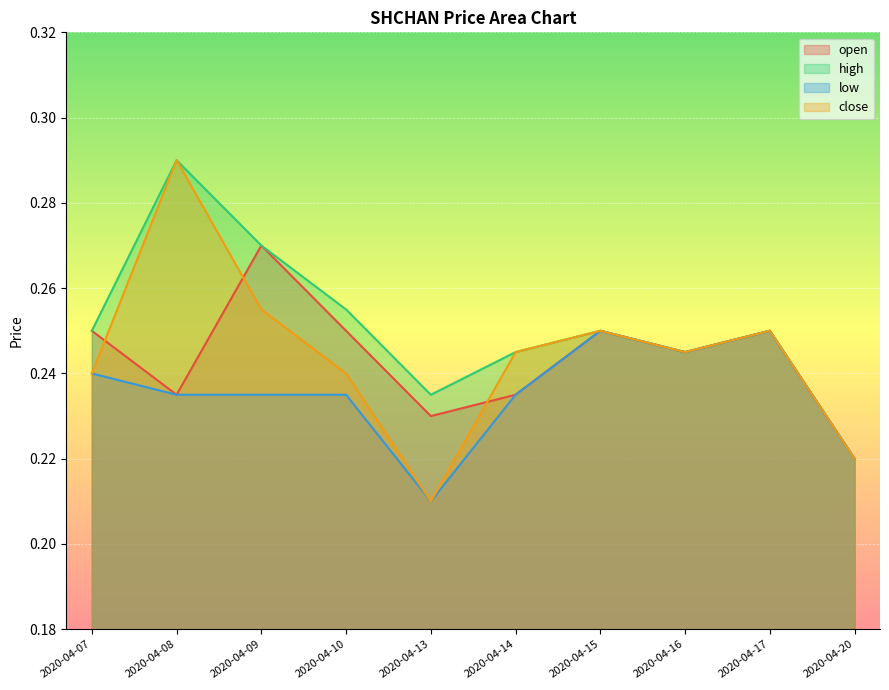

True or false: high has a value of 0.1 at 2020-04-10.

False